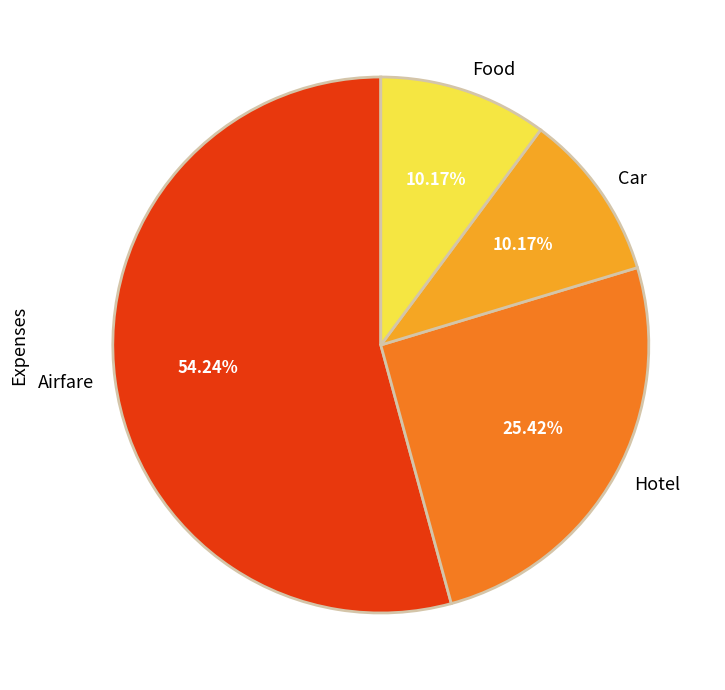

What is the total percentage of Hotel and Airfare?

79.7%